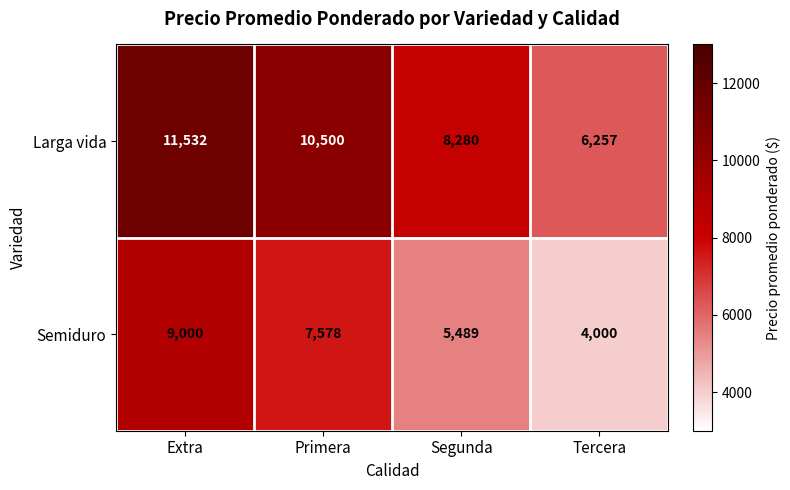

Which category has the highest value across all series?

Extra